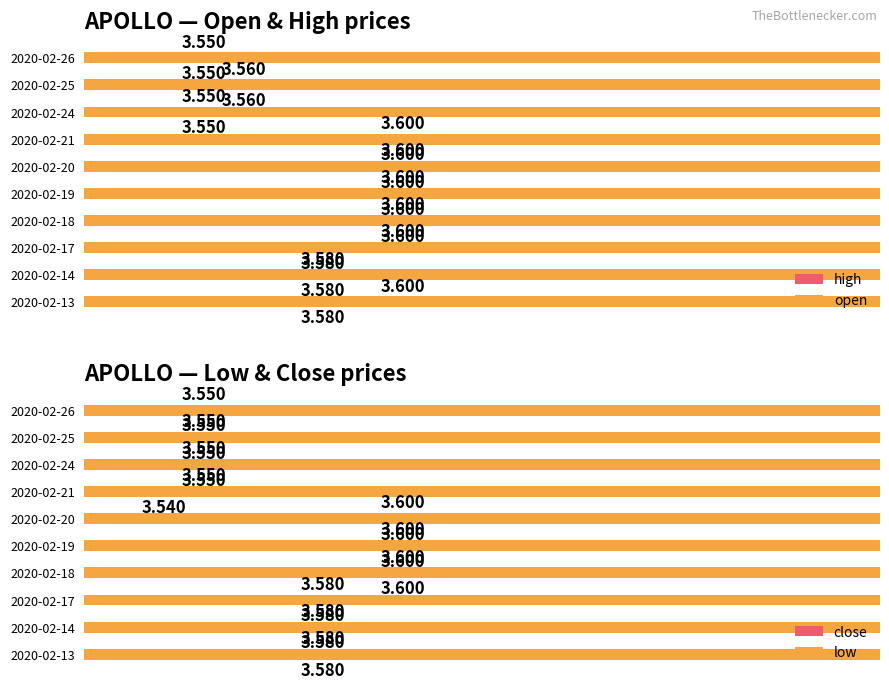

What is the sum of the close values at 2020-02-18 and 2020-02-25?

7.2